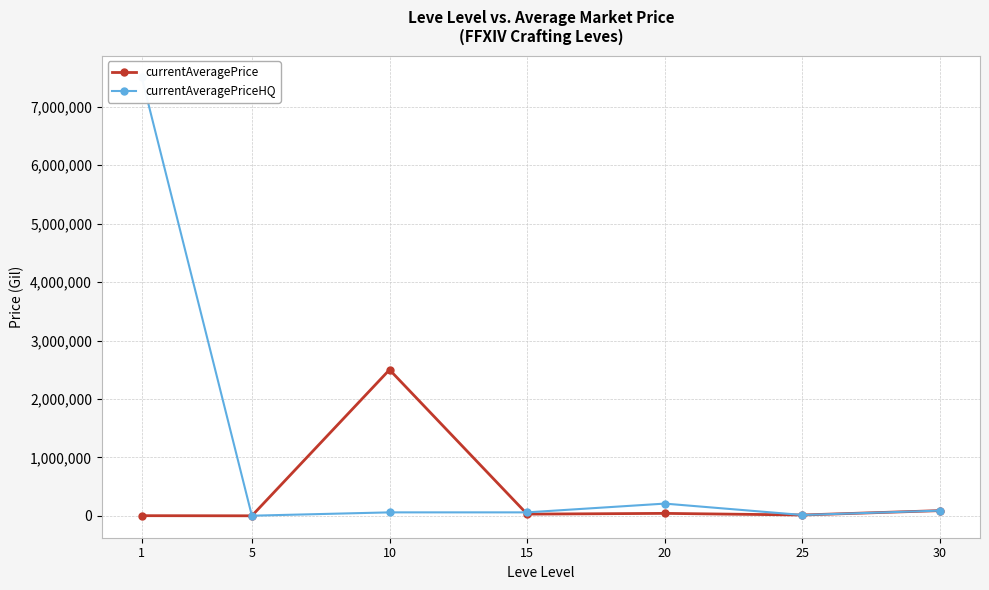

What is the average value of the currentAveragePriceHQ series?

1134001.8